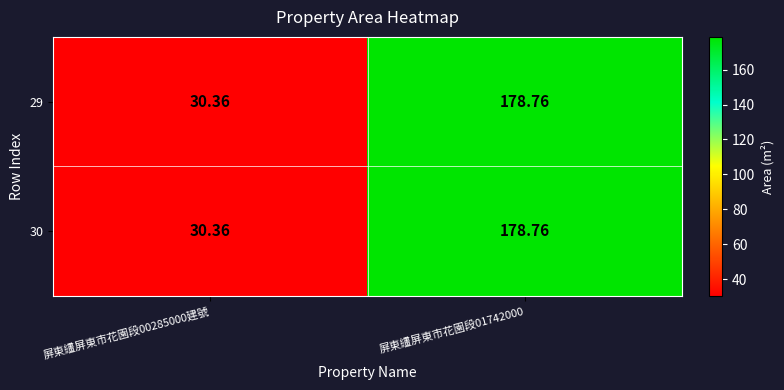

Is the value of 30 at 屏東繣屏東市花園段01742000 greater than the value of 29 at 屏東繣屏東市花園段00285000建號?

Yes